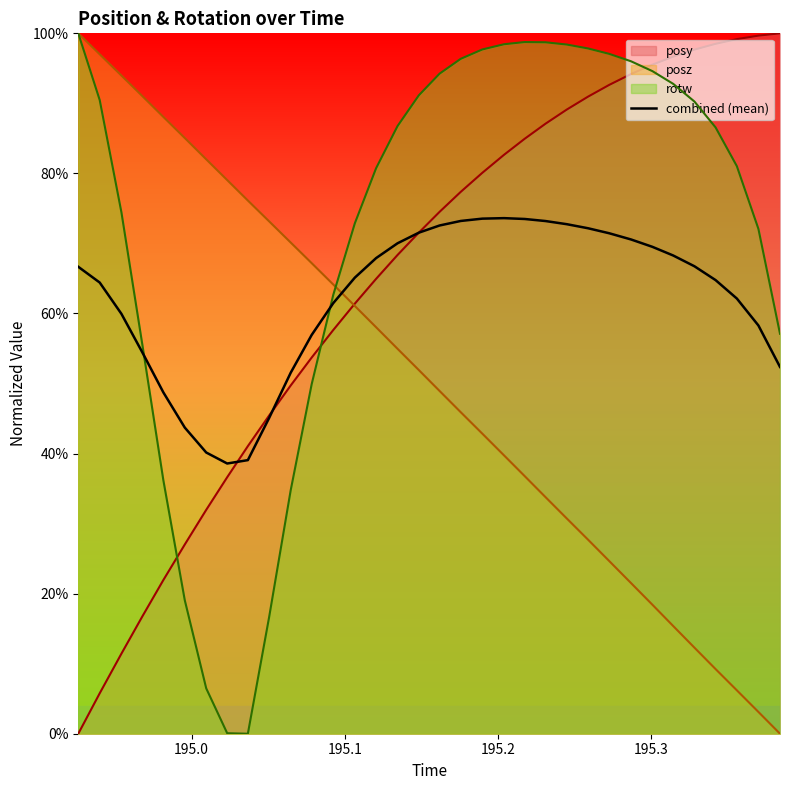

What are all the series names shown in the legend?

posy, posz, rotw, combined (mean)